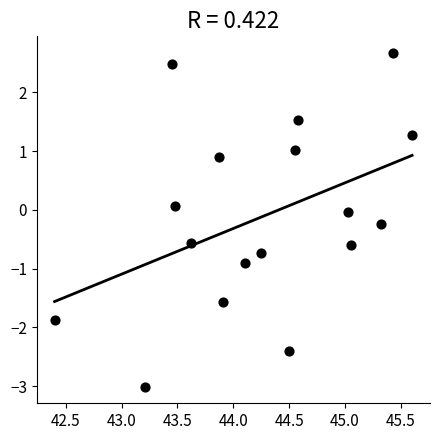

What is the range of X values (max minus min)?

3.2